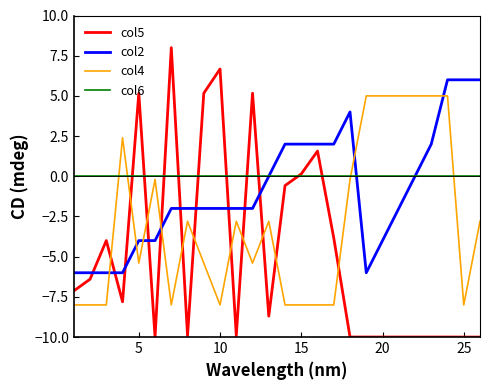

Which series has the largest range (max minus min)?

col5